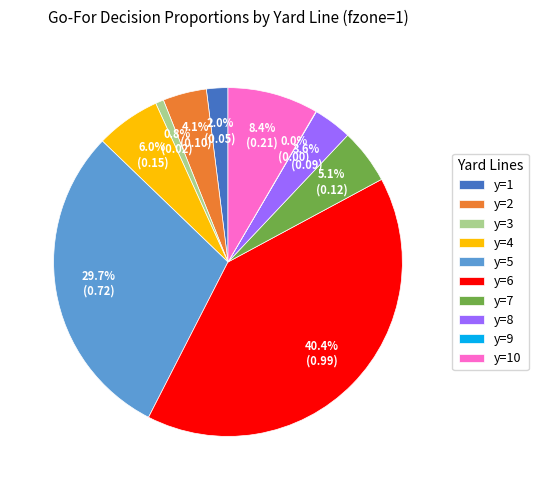

To the nearest percent, what is the difference between the largest and smallest slice percentages?

40%